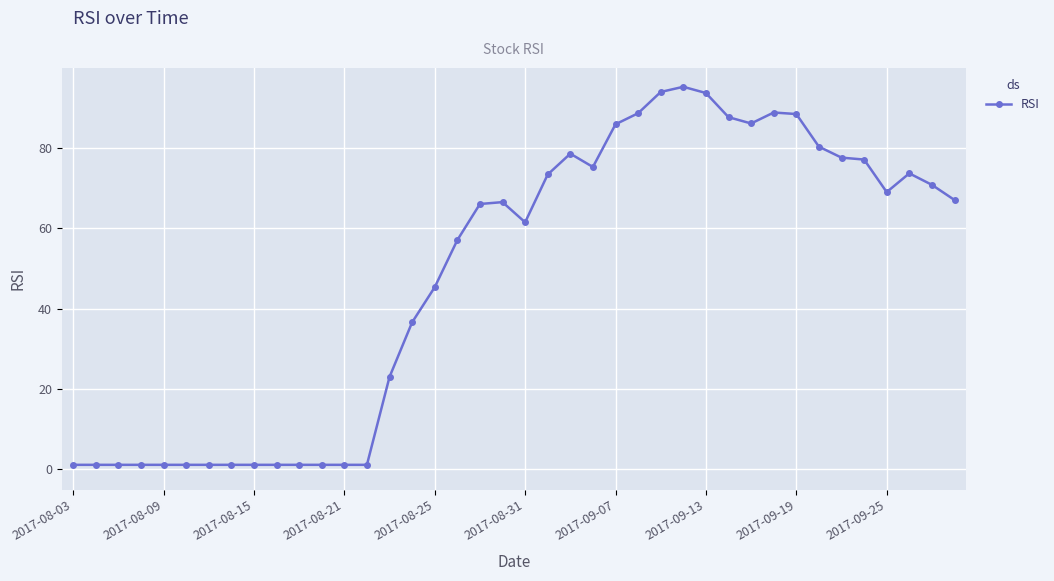

What is the value of the 35th point from the left?

77.5